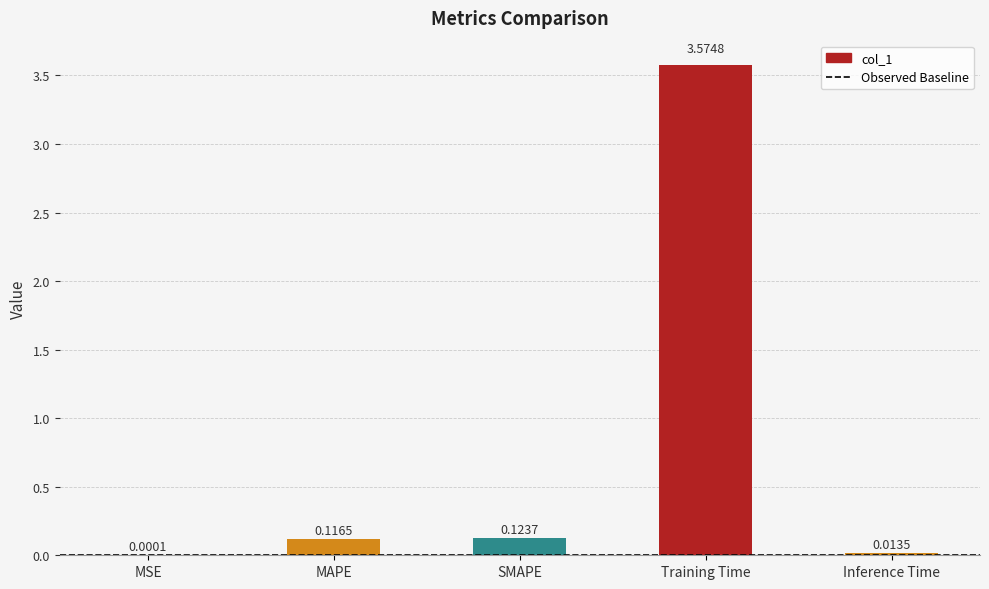

What is the change in value from MAPE to Training Time?

+3.5